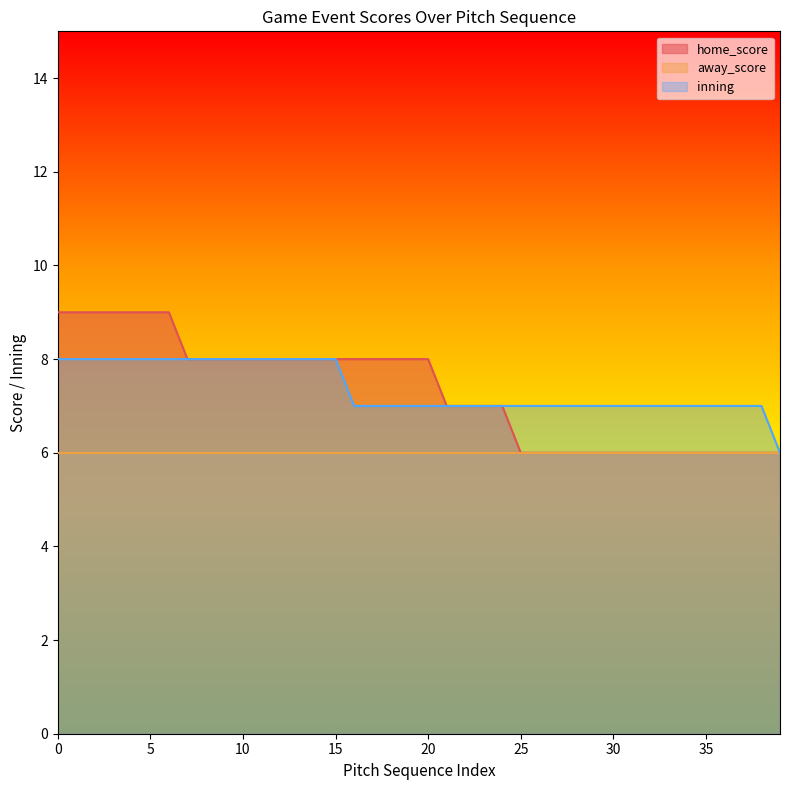

What is the value of the home_score point at the 1st from the left?

9